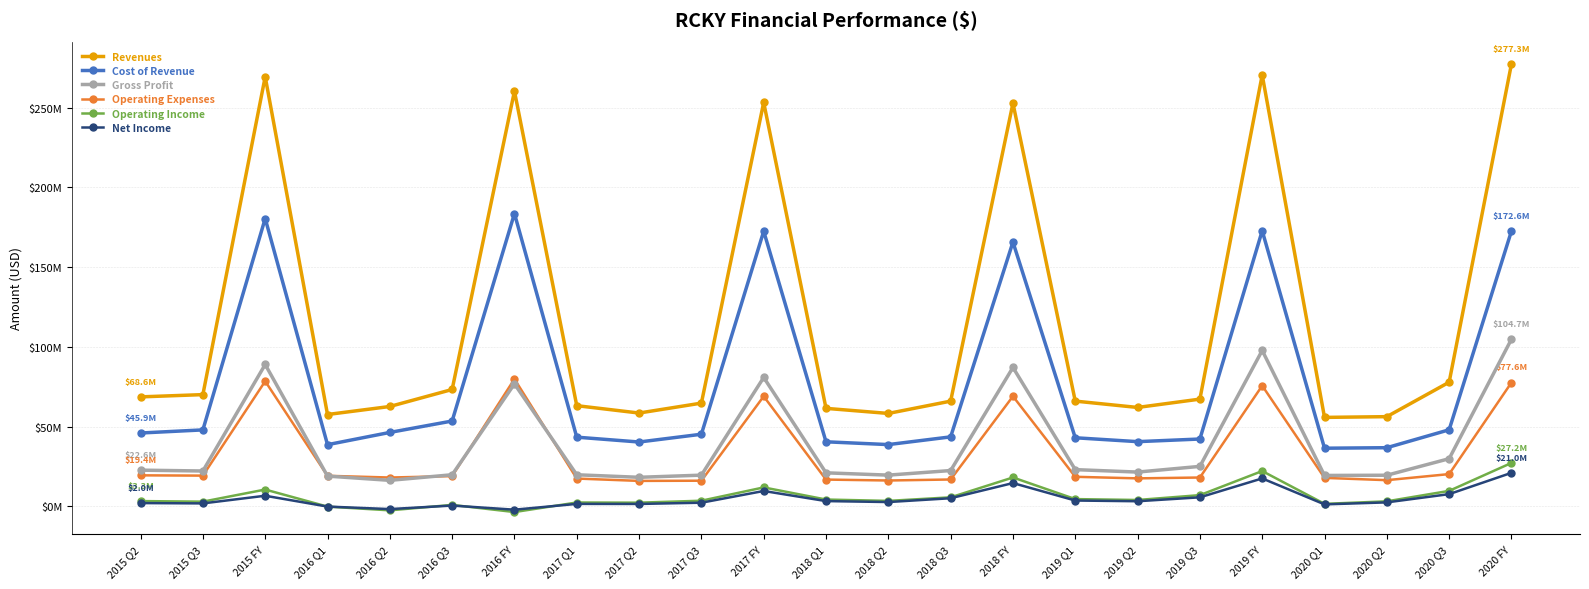

Reading left to right, what are all the values shown in this chart?

Revenues: 68583196	70001496	269302023	57529945	62560094	73218247	260258584	63072954	58454954	64675082	253196972	61387000	58206000	65916000	252694000	65929000	61959000	67179000	270408000	55720000	56186000	77785000	277309000
Cost of Revenue: 45934563	47884019	180410184	38619053	46296834	53452487	183528494	43324874	40291433	45163538	172428155	40421491	38673427	43515323	165665000	42951000	40518000	42165000	172723000	36400000	36724000	47952000	172574000
Gross Profit: 22648633	22117477	88891839	18910892	16263260	19765760	76730090	19748080	18163521	19511544	80768817	20965000	19532000	22400000	87029000	22978000	21441000	25014000	97685000	19320000	19462000	29832000	104735000
Operating Expenses: 19395298	19217222	78402079	19102342	18022589	18905218	79791017	17381909	15904935	16026654	68943561	16737507	16159329	16790903	68968000	18479000	17498000	18027000	75600000	17807000	16363000	20175000	77565000
Operating Income: 3253335	2900255	10489760	-221002	-2544335	860542	-3618474	2366171	2258586	3484890	11825256	4227675	3373084	5609338	18061000	4499000	3943000	6987000	22085000	1513000	3099000	9658000	27170000
Net Income: 2002673	1803667	6603157	-191450	-1759329	445629	-2139396	1495941	1459183	2234764	9586666	3251000	2649000	5045000	14553000	3605000	3156000	5616000	17462000	1188000	2442000	7613000	20964000